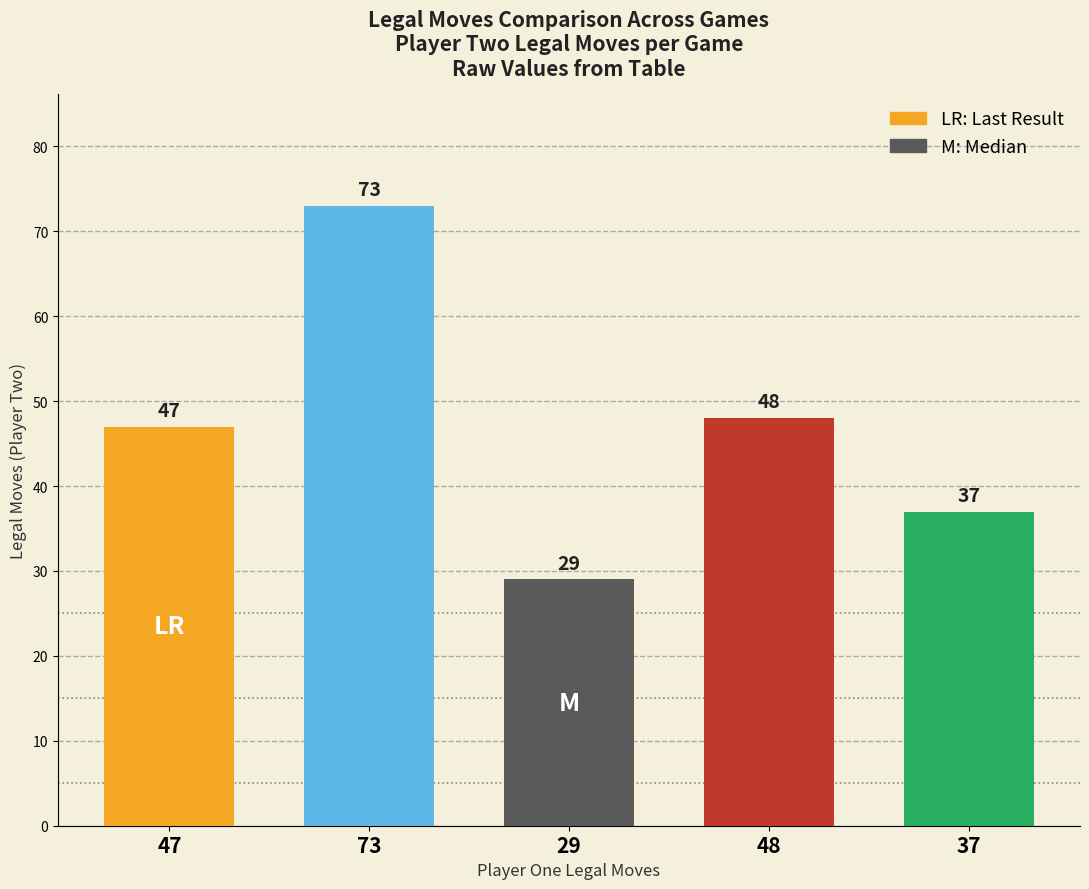

Is it true that the value at 37 is 37?

True